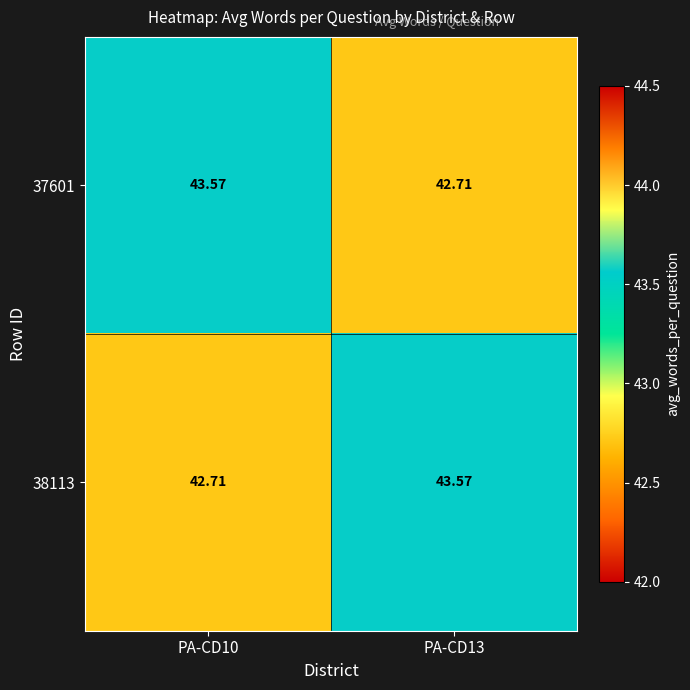

Reading left to right, list all the values displayed in this chart.

37601: PA-CD10=43.6	PA-CD13=42.7
38113: PA-CD10=42.7	PA-CD13=43.6